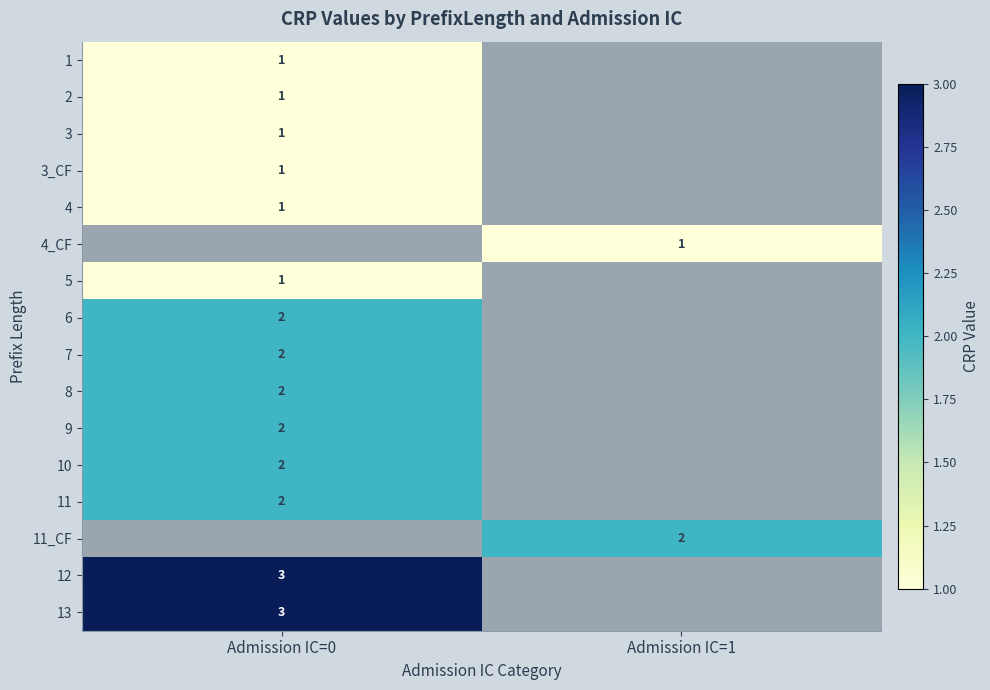

The value of 1 at Admission IC=0 is 1. True or false?

True